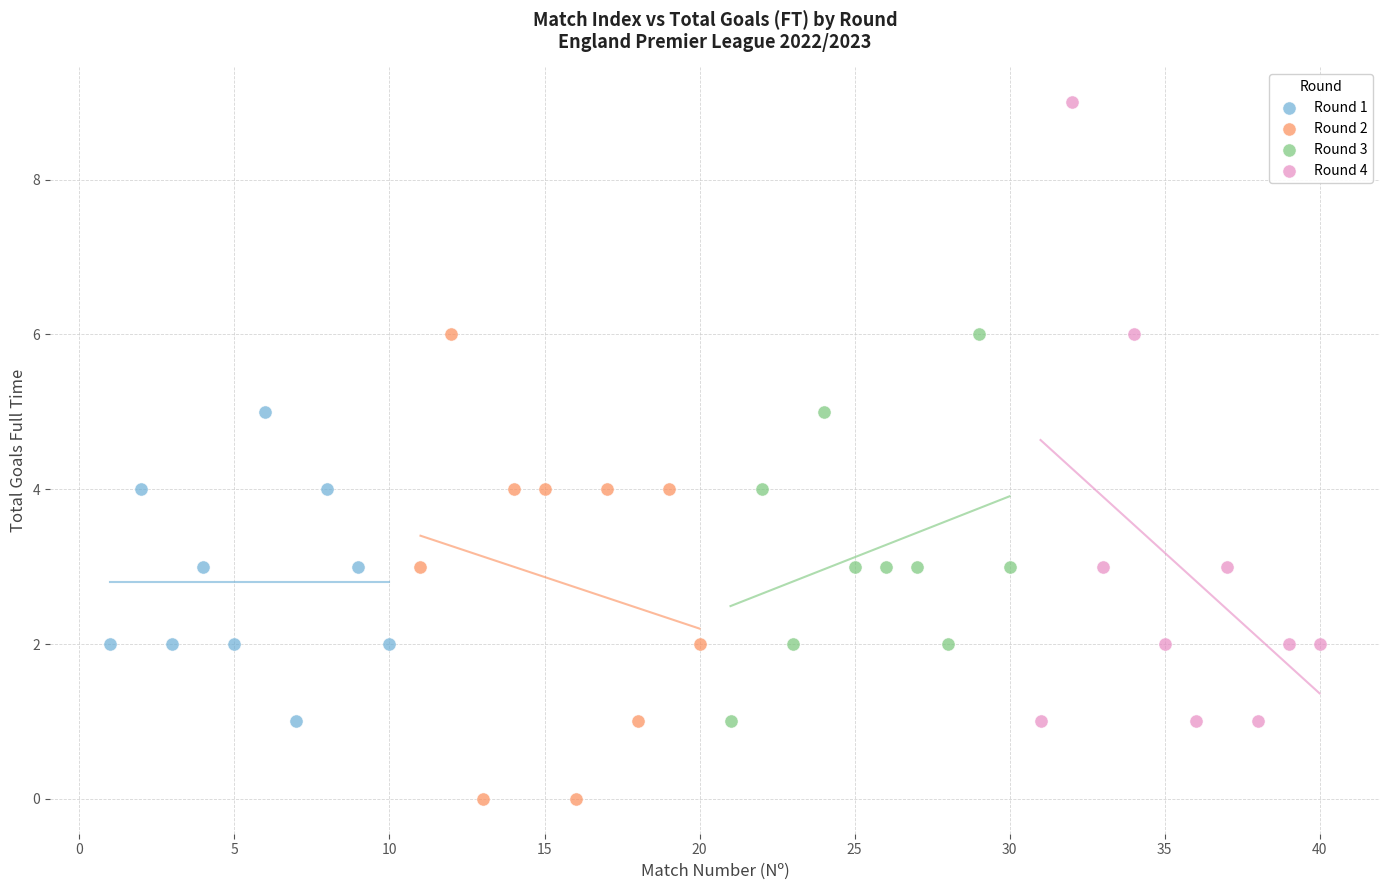

Which series contains the lowest Y value?

Round 2